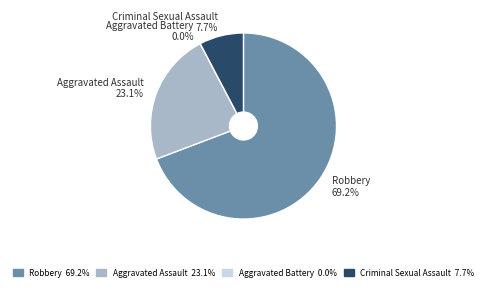

What percentage do Aggravated Battery and Criminal Sexual Assault together represent?

7.7%